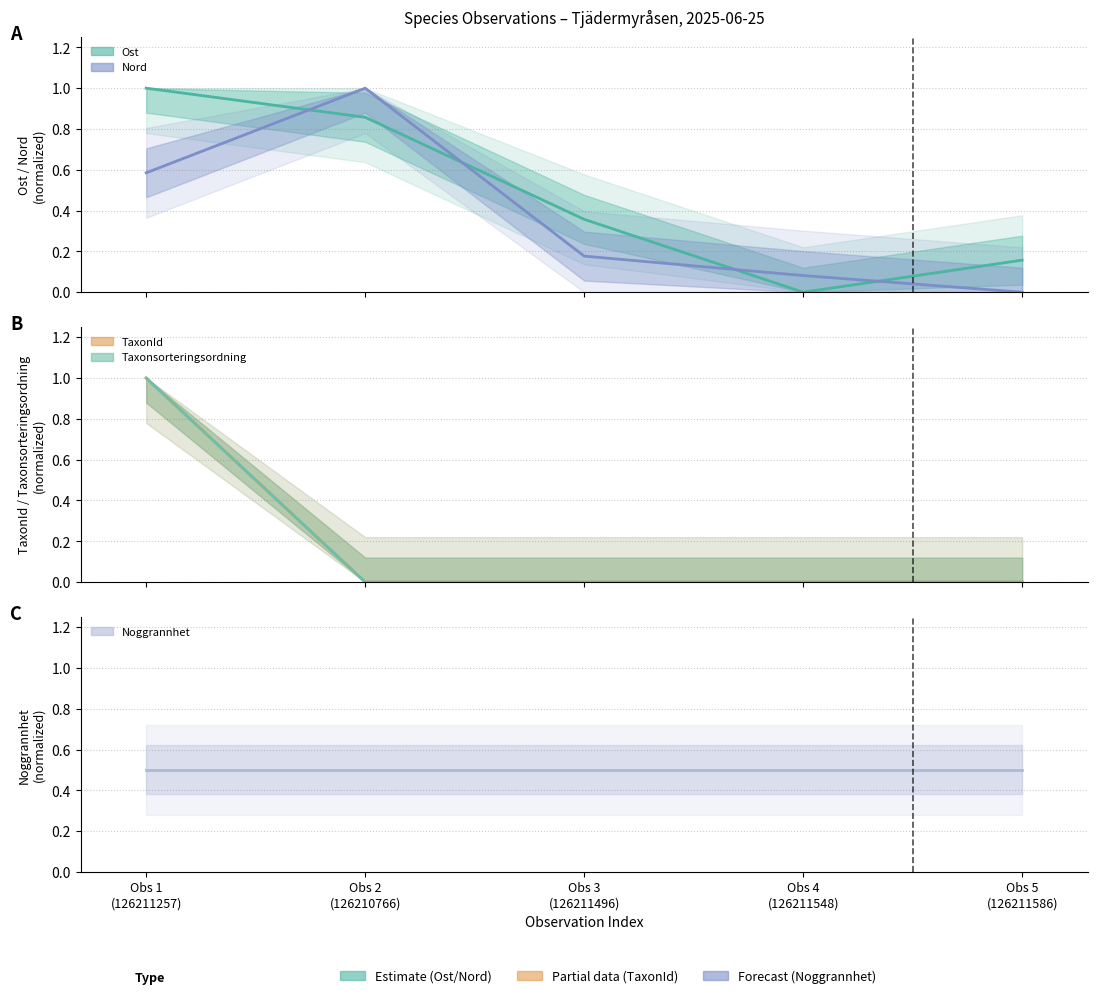

How many intersections are there between Nord and Taxonsorteringsordning?

1